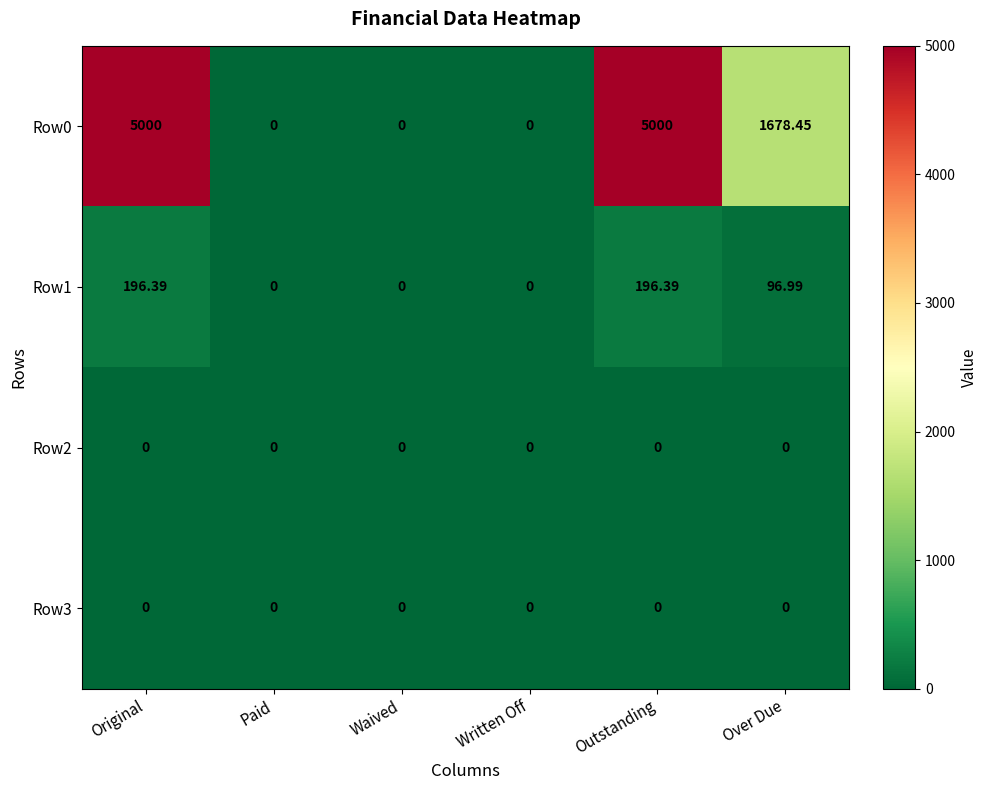

At how many categories does at least one series exceed 3982?

2